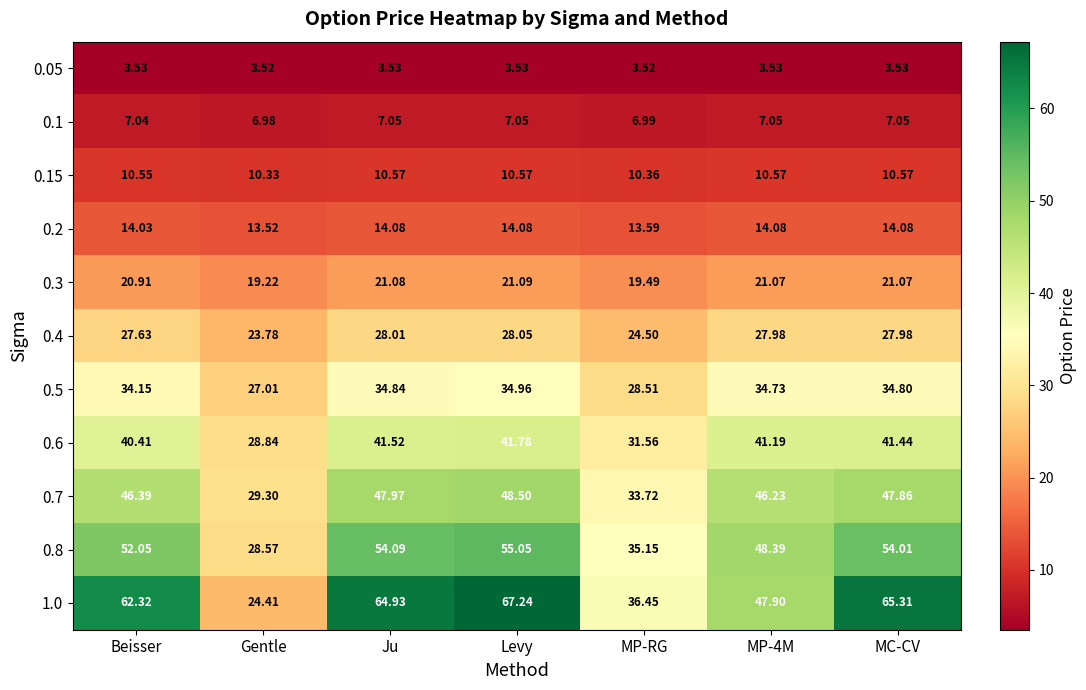

At which category does the chart reach its peak across all series?

Levy